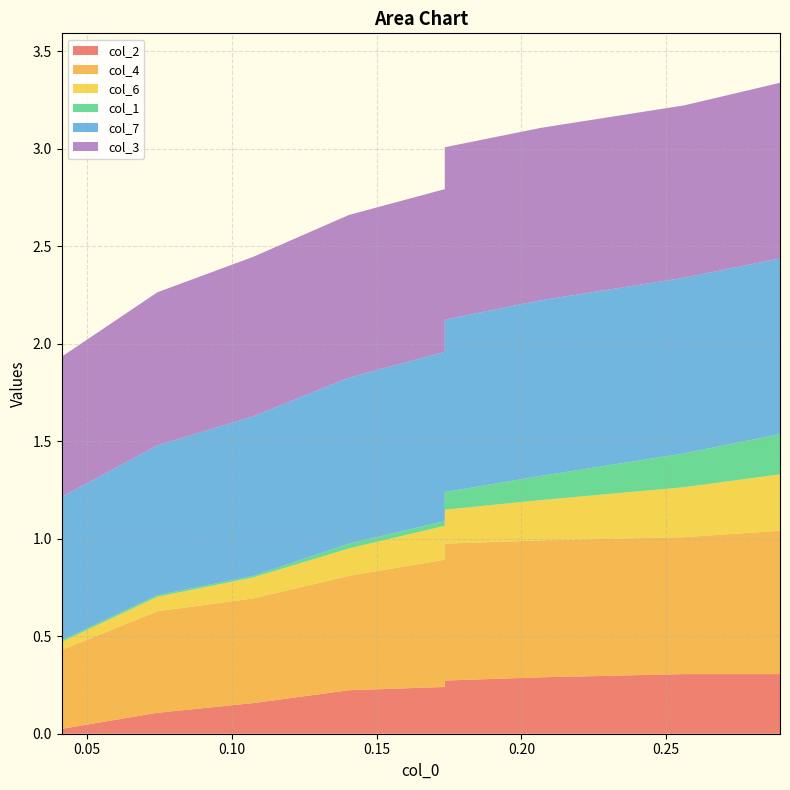

Reading left to right, what are all the values shown in this chart?

col_2: 0=0.0	1=0.1	2=0.2	3=0.2	4=0.2	5=0.3	6=0.3	7=0.3	8=0.3	9=0.3
col_4: 0=0.4	1=0.5	2=0.5	3=0.6	4=0.7	5=0.7	6=0.7	7=0.7	8=0.7	9=0.8
col_6: 0=0.0	1=0.1	2=0.1	3=0.1	4=0.2	5=0.2	6=0.2	7=0.3	8=0.3	9=0.3
col_1: 0=0.0	1=0.0	2=0.0	3=0.0	4=0.0	5=0.1	6=0.1	7=0.2	8=0.2	9=0.2
col_7: 0=0.7	1=0.8	2=0.8	3=0.9	4=0.9	5=0.9	6=0.9	7=0.9	8=0.9	9=0.9
col_3: 0=0.7	1=0.8	2=0.8	3=0.8	4=0.8	5=0.9	6=0.9	7=0.9	8=0.9	9=0.9